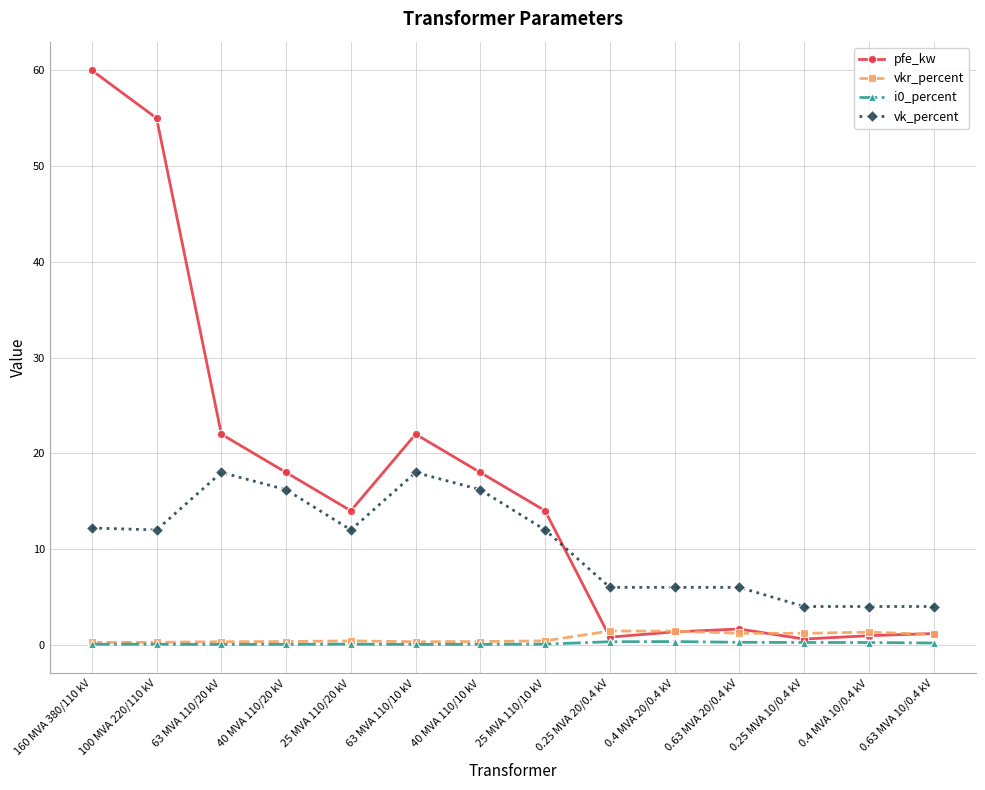

What is the difference between the i0_percent values at 0.4 MVA 20/0.4 kV and 25 MVA 110/10 kV?

0.3